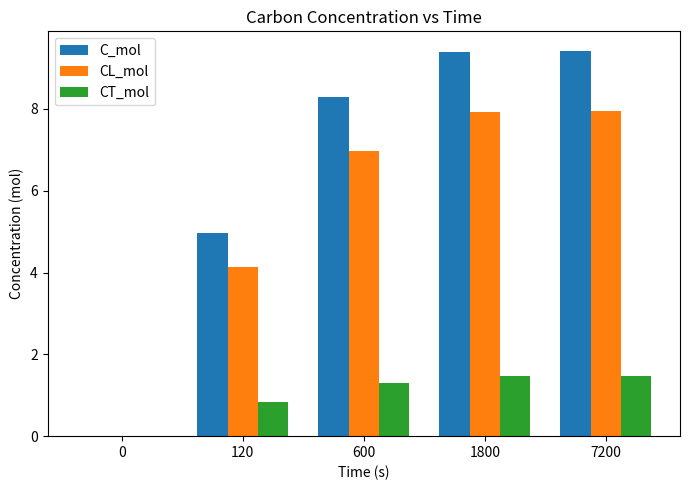

Is the value of CL_mol at 120 greater than the value of C_mol at 120?

No